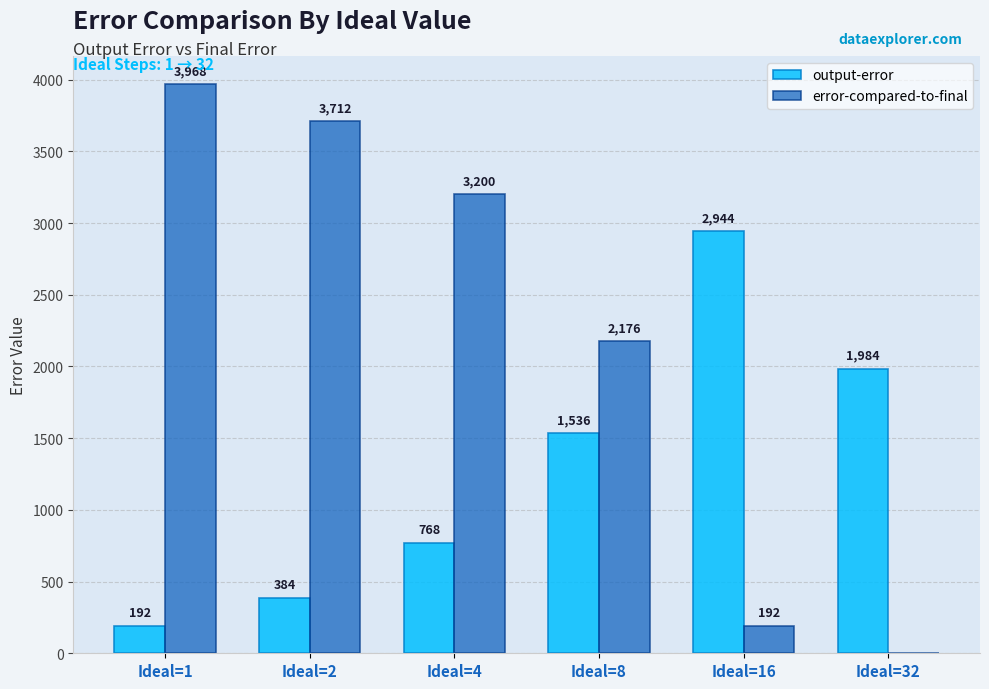

Between Ideal=1 and Ideal=32, which series saw the biggest shift?

error-compared-to-final